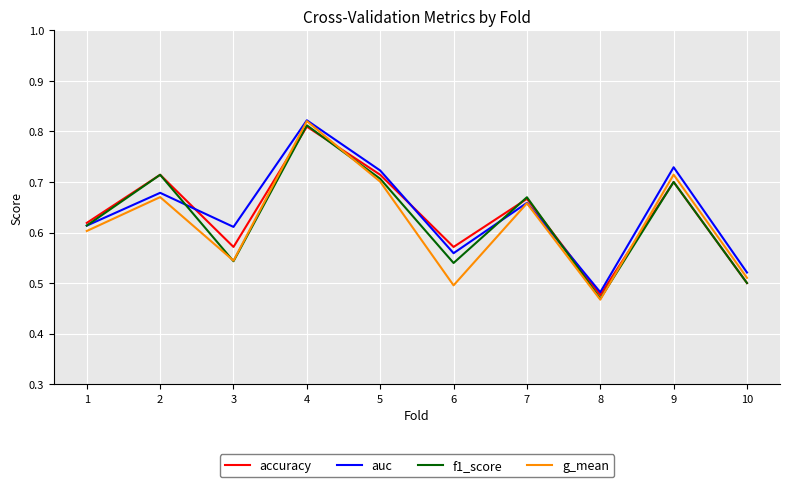

Which series changed the most between 3 and 10?

auc